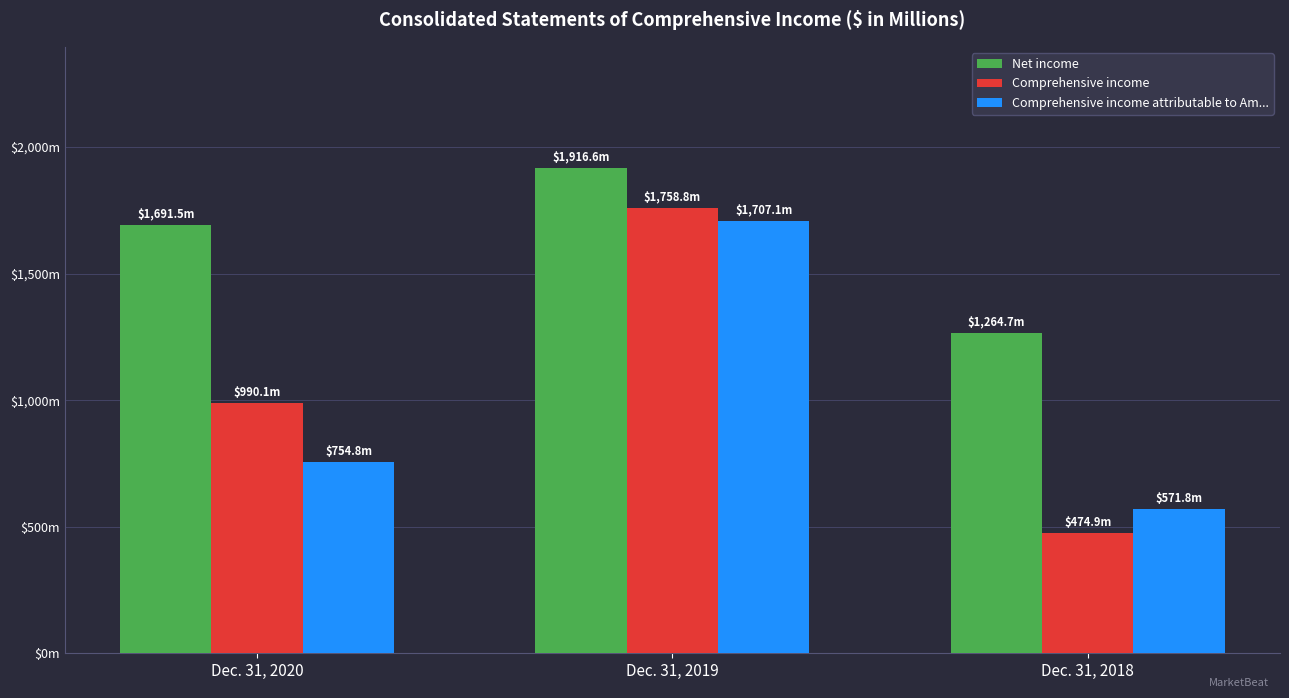

What are all the series names shown in the legend?

Net income, Comprehensive income, Comprehensive income attributable to Am...